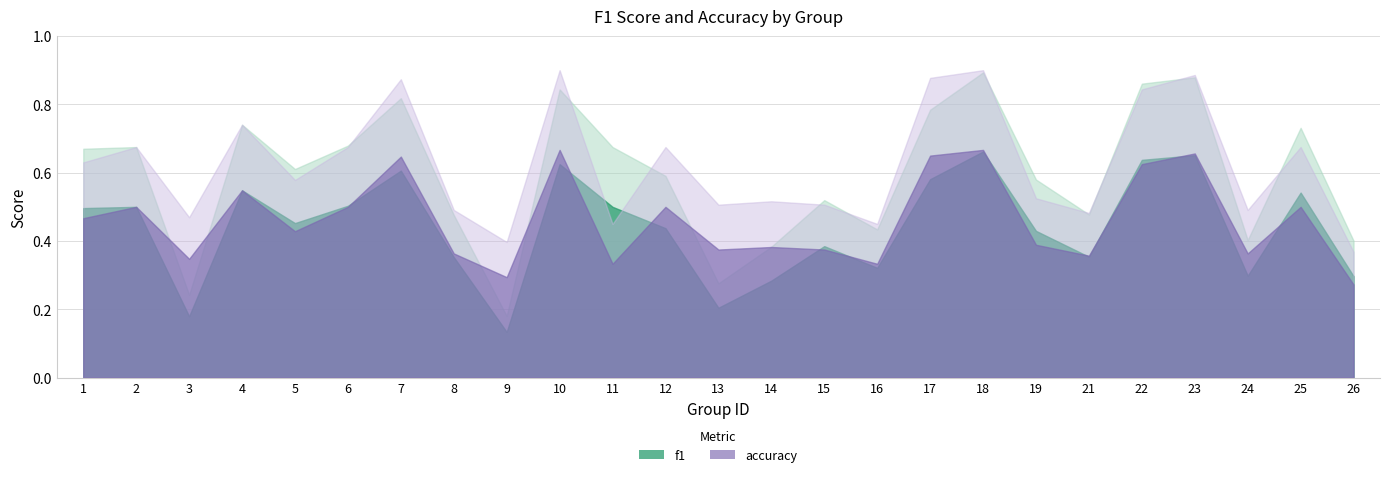

How many intersections are there between f1 and accuracy?

10